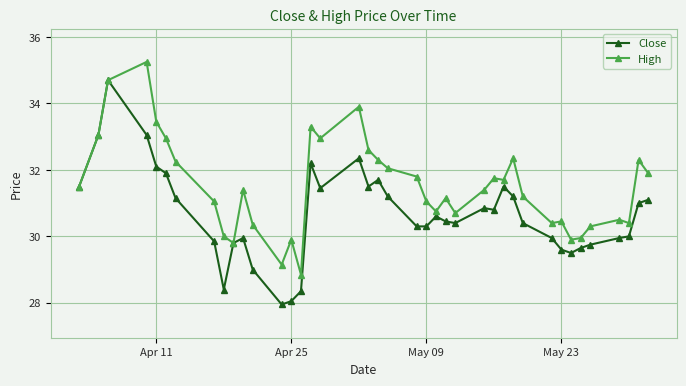

True or false: High has more than 1 interior local peaks.

True